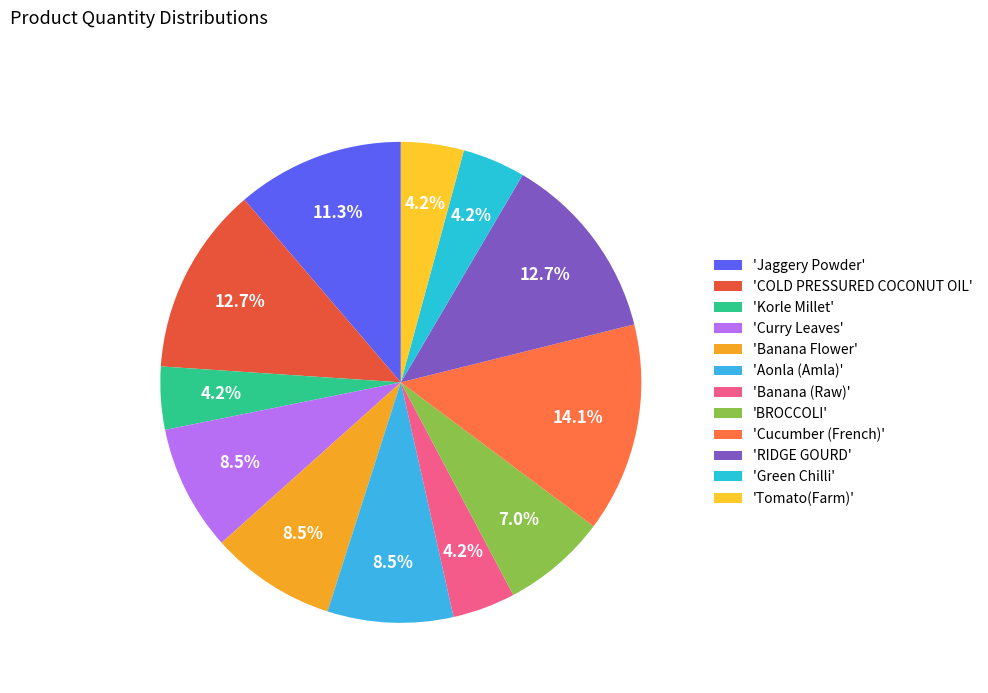

Does any single category account for the majority?

No